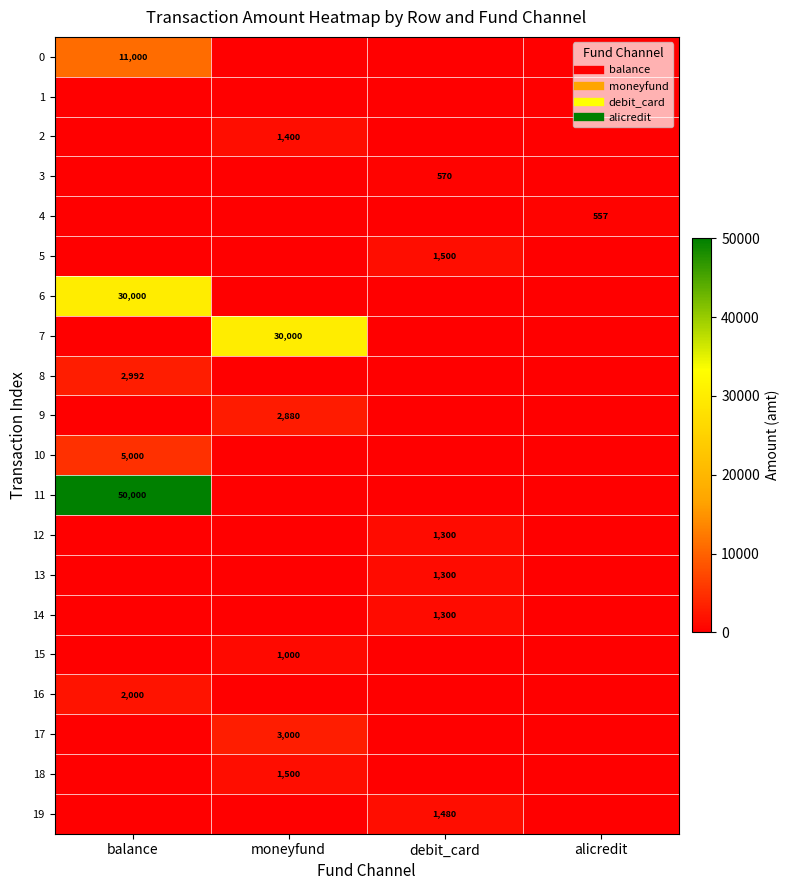

What is the difference between the maximum and second lowest values in the 11 series?

50000